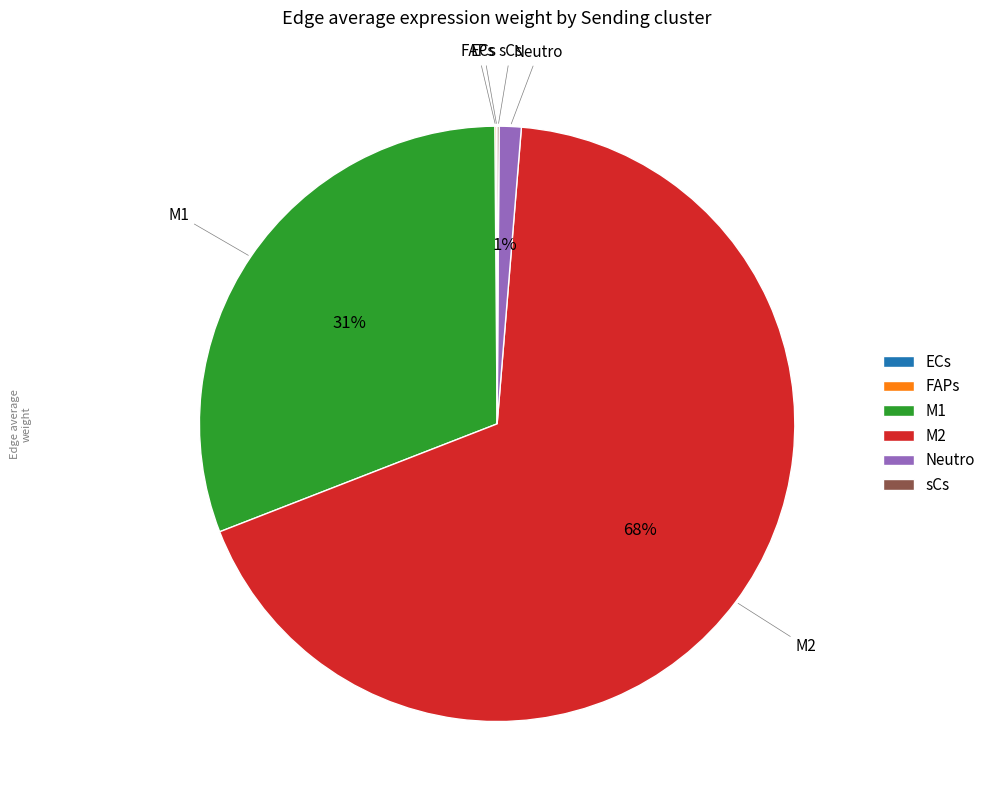

What is the largest slice in the pie chart?

M2